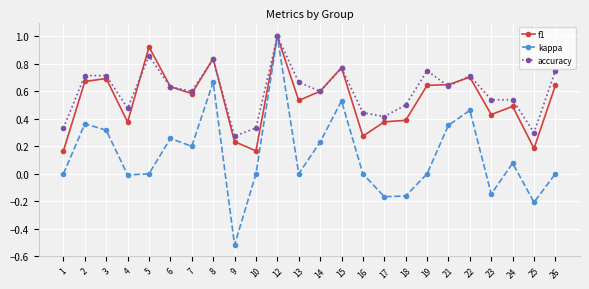

Is the value of kappa at 19 greater than the value of accuracy at 19?

No